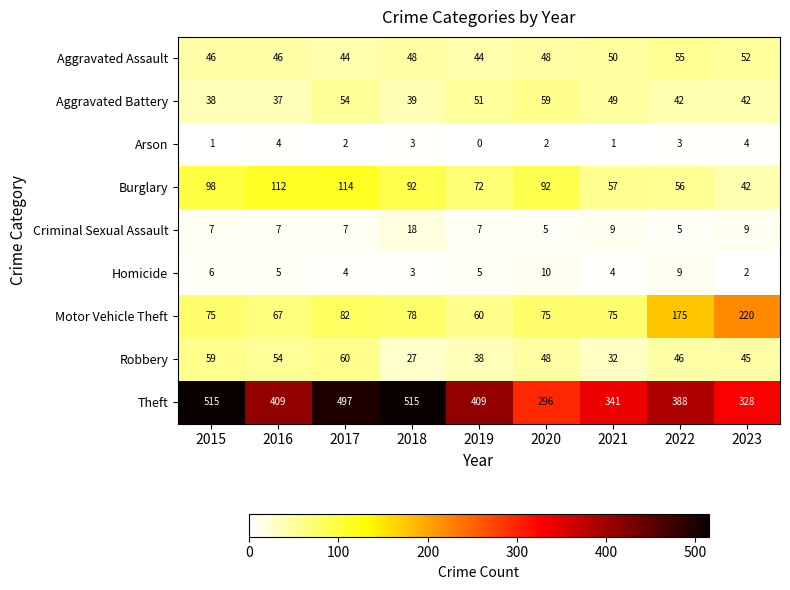

List the series in order of their peak value, lowest first.

Arson, Homicide, Criminal Sexual Assault, Aggravated Assault, Aggravated Battery, Robbery, Burglary, Motor Vehicle Theft, Theft